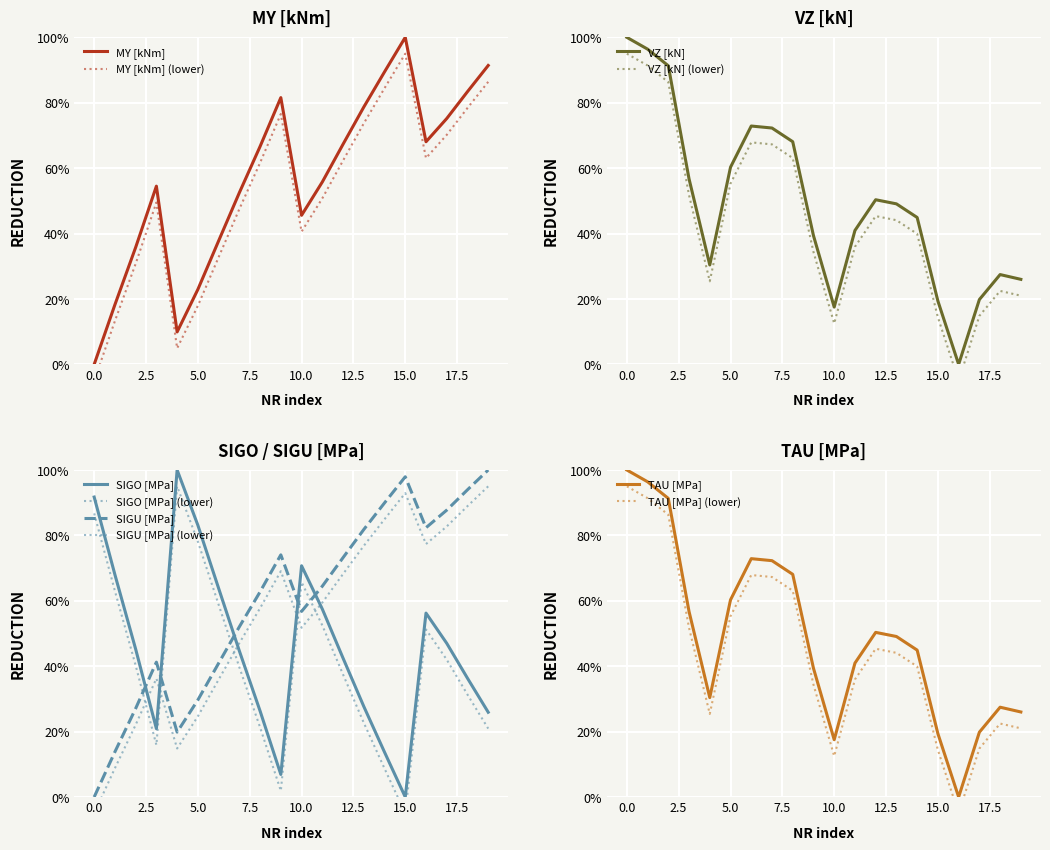

Reading left to right, transcribe all the data shown in this chart.

MY [kNm]: 0.0	18.3	35.8	54.5	9.9	22.9	37.8	52.5	66.6	81.6	45.6	55.8	67.3	78.7	89.4	100.0	68.1	75.2	83.4	91.4
VZ [kN]: 100.0	96.4	91.3	56.7	30.4	60.3	72.9	72.3	68.1	39.4	17.5	40.9	50.3	49.1	44.9	19.4	0.0	19.8	27.5	26.0
SIGO [MPa]: 91.7	68.0	45.2	20.9	100.0	83.1	63.8	44.7	26.3	6.9	70.7	57.5	42.5	27.7	13.7	0.0	56.2	47.0	36.3	25.9
SIGU [MPa]: 0.0	13.8	27.1	41.2	19.8	29.7	40.9	52.1	62.8	74.0	56.8	64.5	73.2	81.8	89.9	97.9	82.4	87.7	93.9	100.0
TAU [MPa]: 100.0	96.4	91.3	56.7	30.4	60.3	72.9	72.3	68.1	39.4	17.5	40.9	50.3	49.1	44.9	19.4	0.0	19.8	27.5	26.0